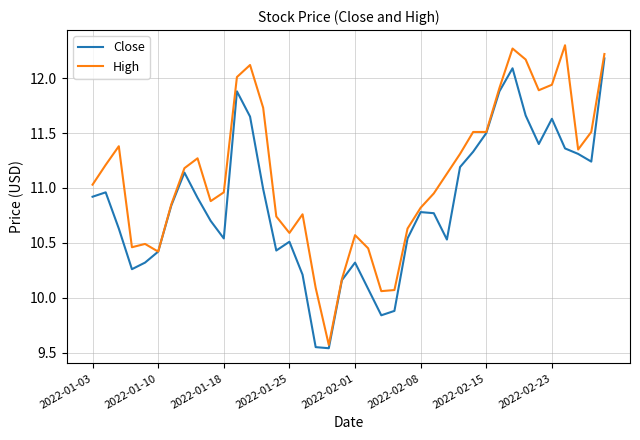

List the series in order of their overall mean, lowest first.

Close, High